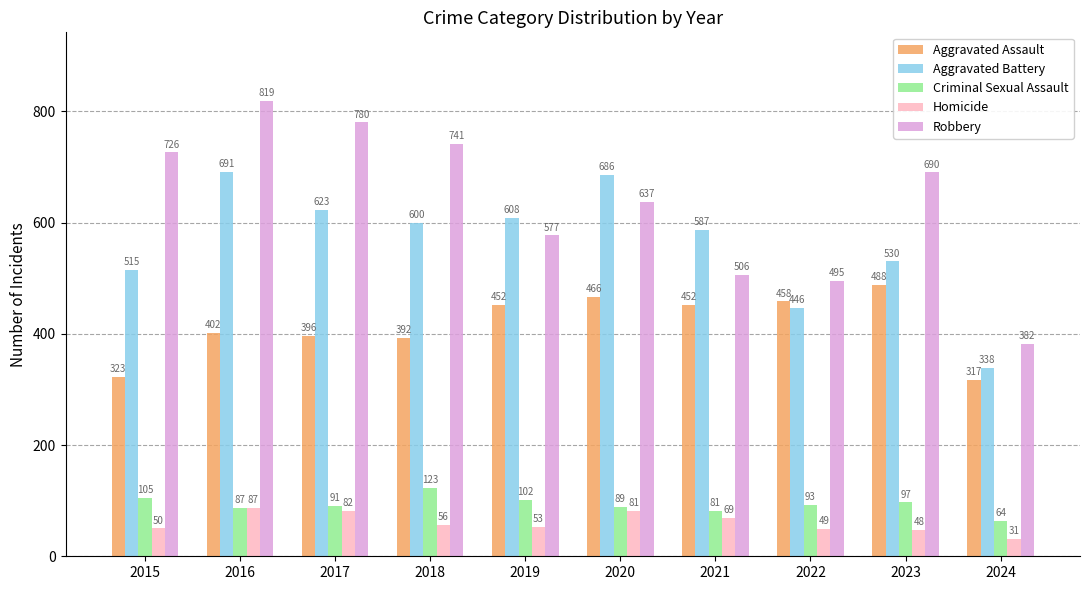

Are the bars grouped side by side (vs. stacked)?

Yes